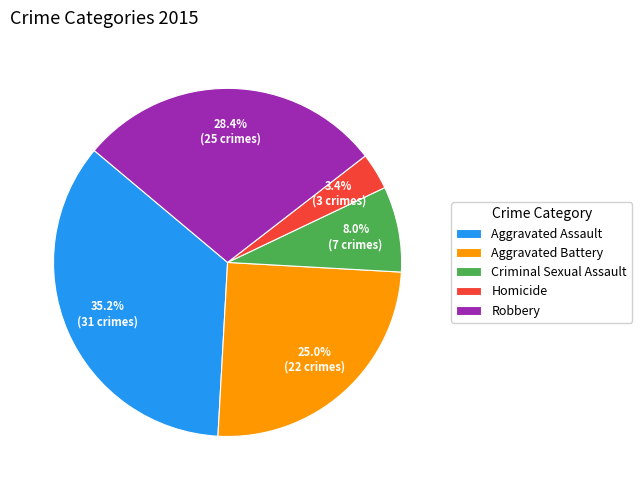

What is the largest slice in the pie chart?

Aggravated Assault